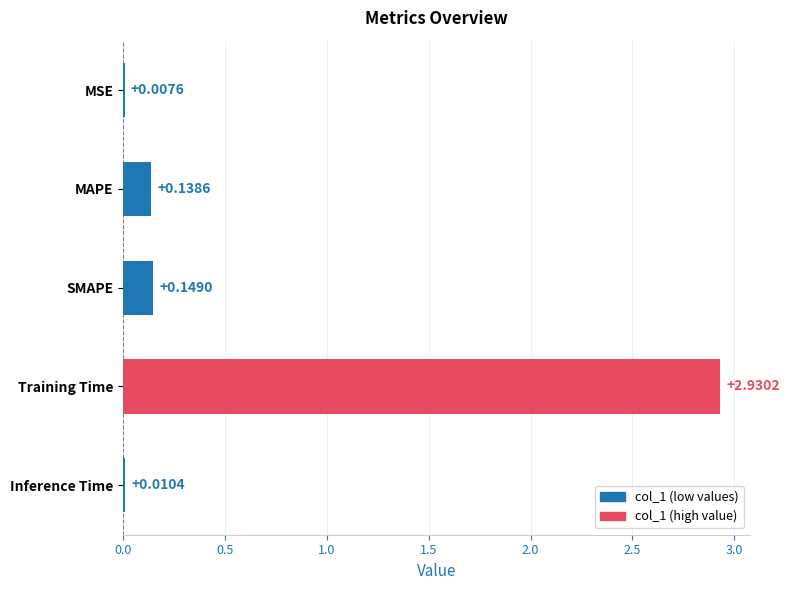

At which label is the value closest to 1?

SMAPE